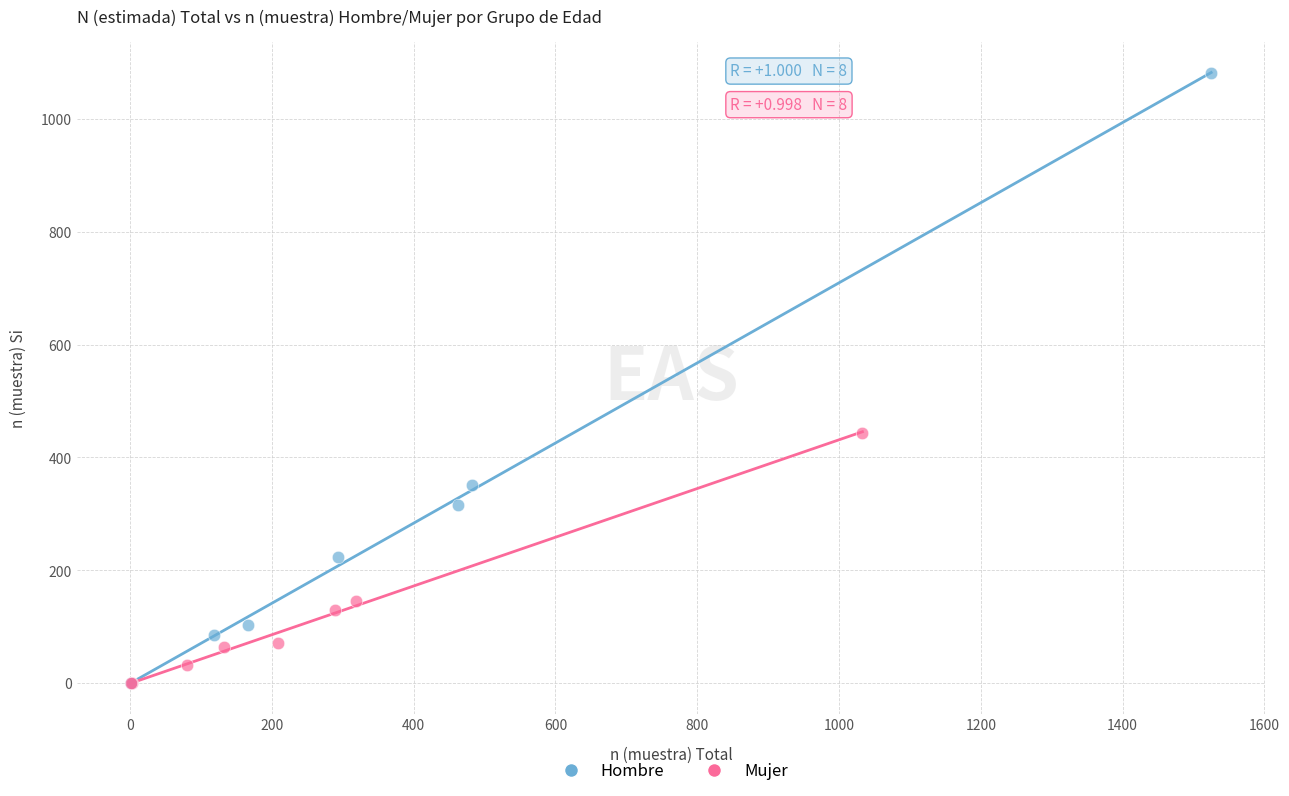

What are all the series names shown in the legend?

Hombre, Mujer